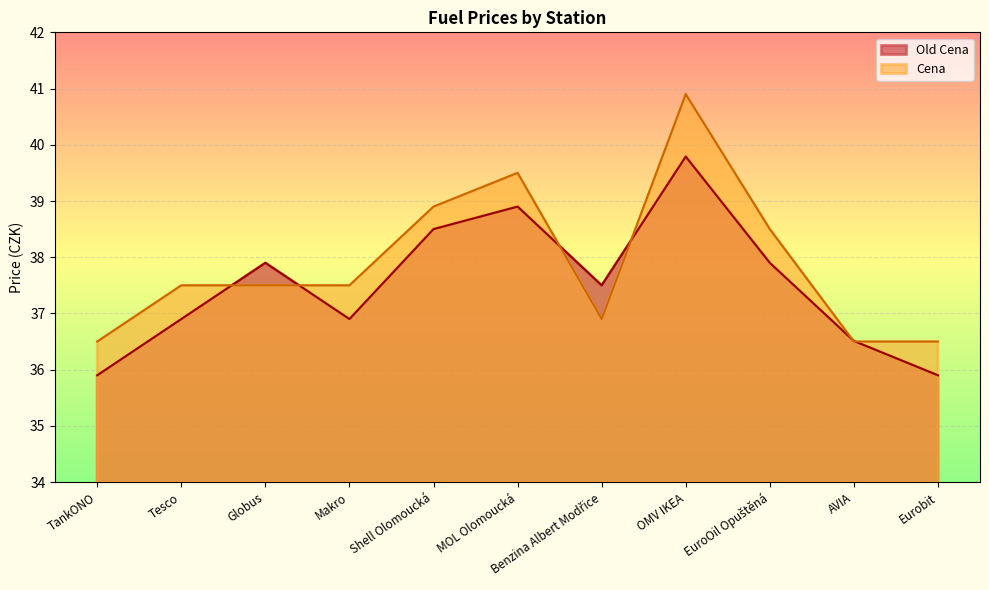

At how many categories does at least one series exceed 38?

4